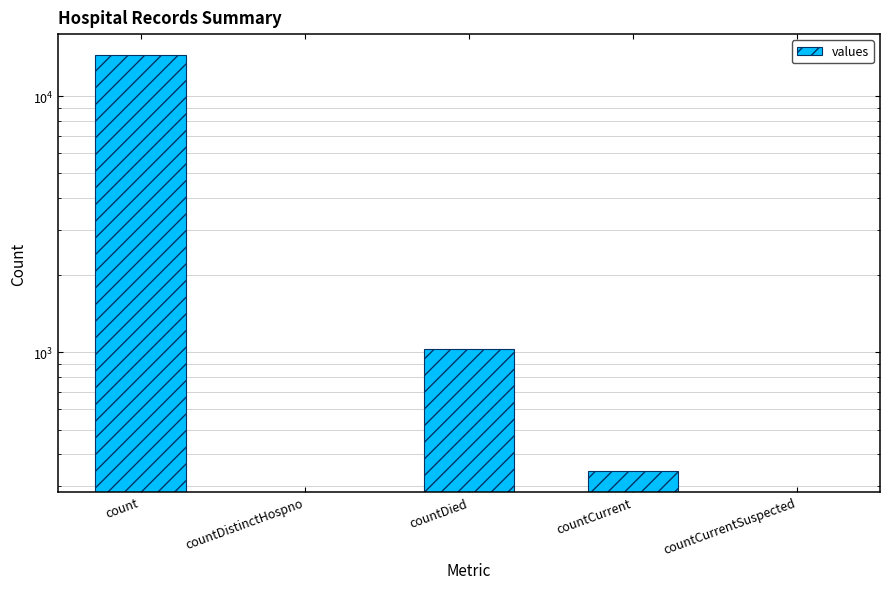

Rank the categories by value from lowest to highest.

countDistinctHospno, countCurrentSuspected, countCurrent, countDied, count